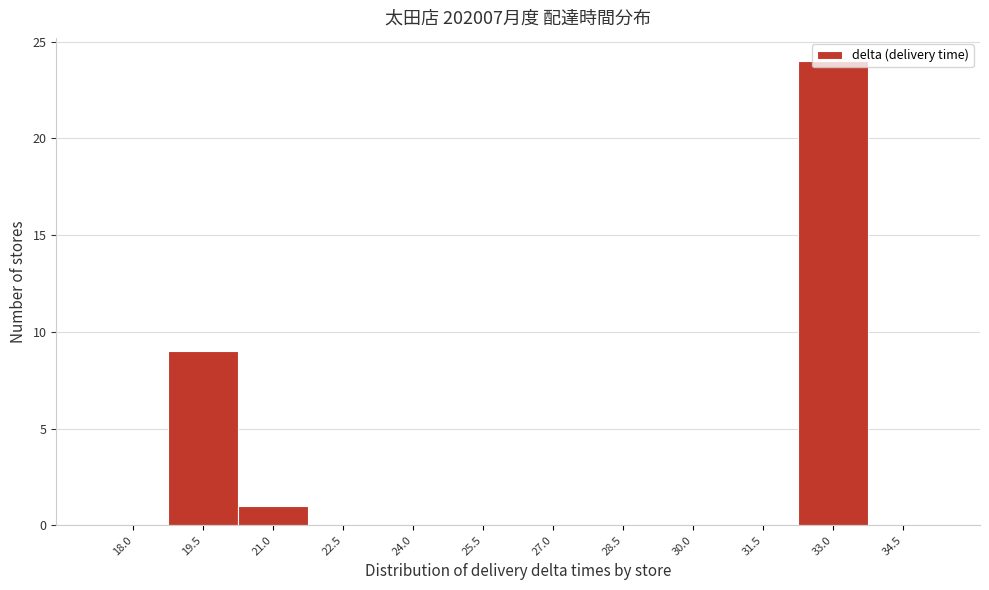

Which label corresponds to the largest value in the chart?

33.0